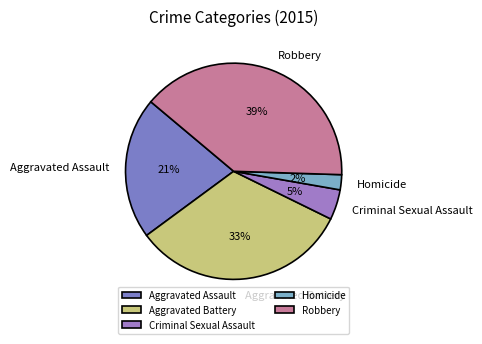

Combined, do Homicide and Aggravated Assault account for over 50%?

No